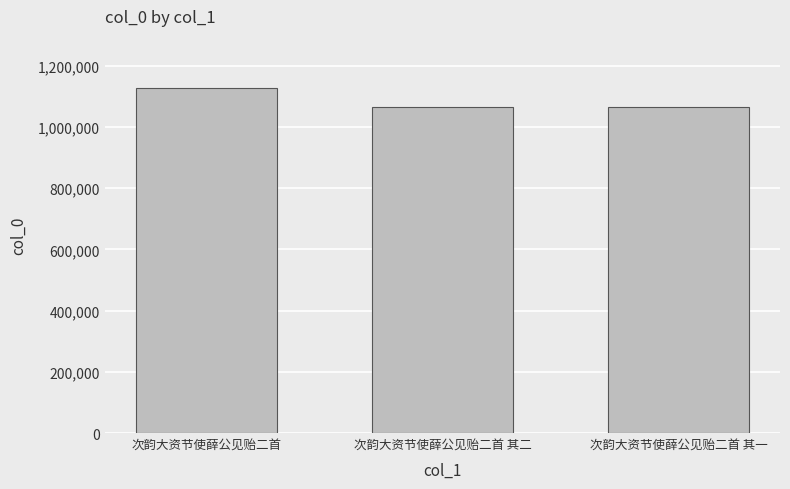

Approximately how many times larger is the value at 次韵大资节使薛公见贻二首 其一 compared to 次韵大资节使薛公见贻二首?

0.9